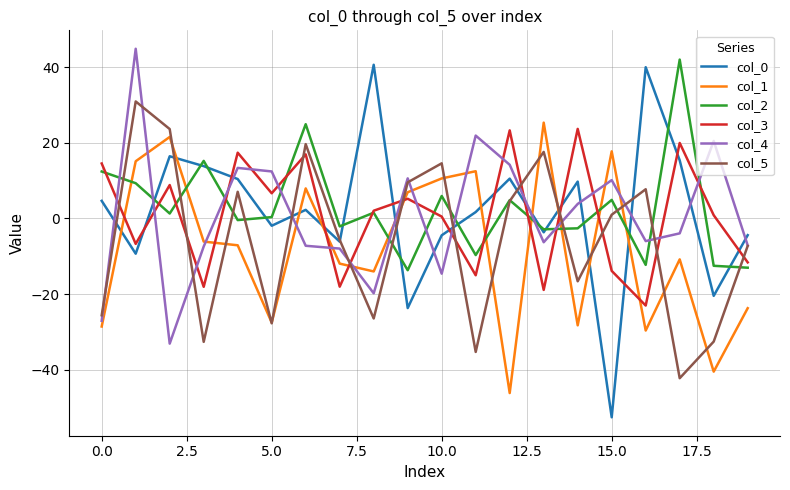

Rank the series by their maximum value, from lowest to highest.

col_3, col_1, col_5, col_0, col_2, col_4